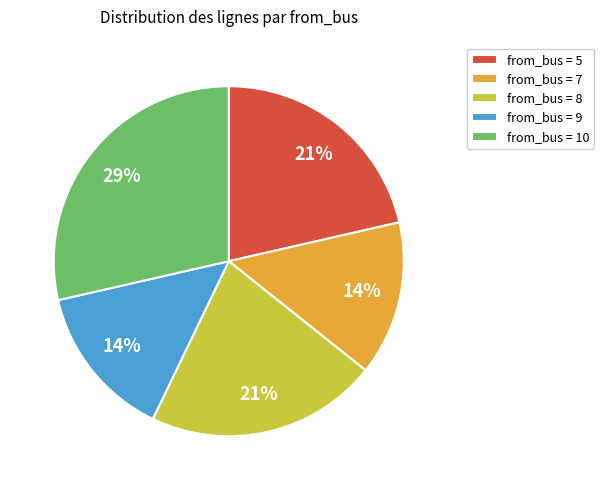

Is there any slice that represents more than half of the pie?

No